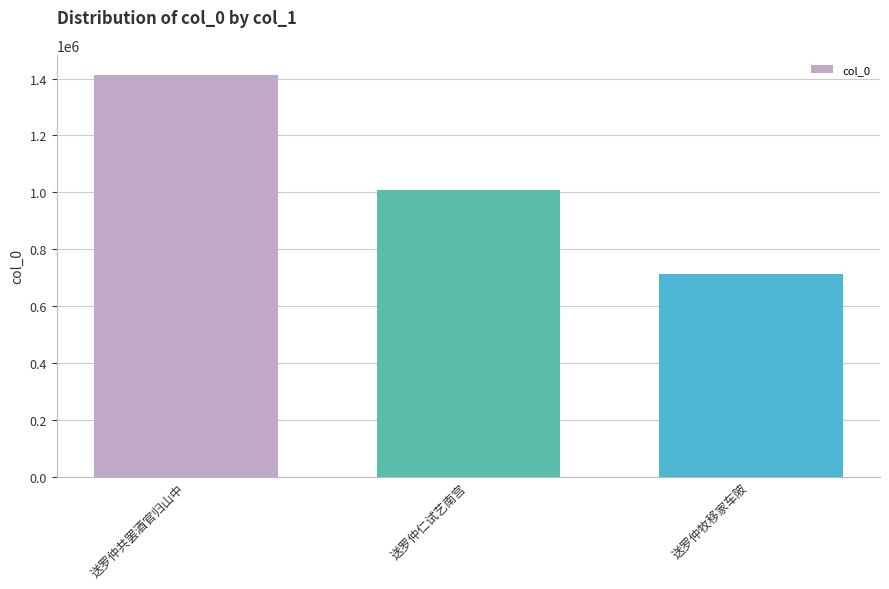

Reading right to left, extract all data points from this chart.

送罗仲牧移家车陂=712036	送罗仲仁试艺南宫=1008992	送罗仲共罢酒官归山中=1412815